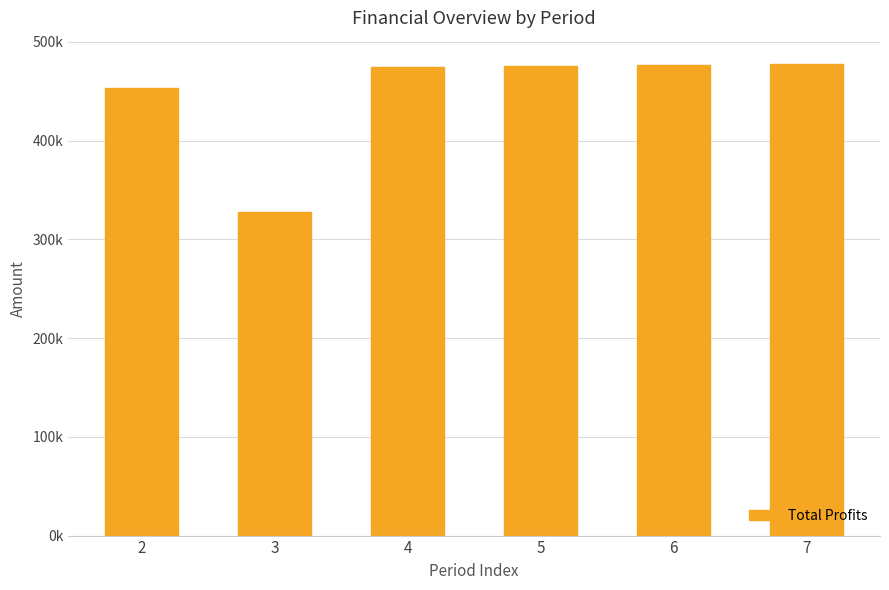

What value does the data have at 7?

477420.0